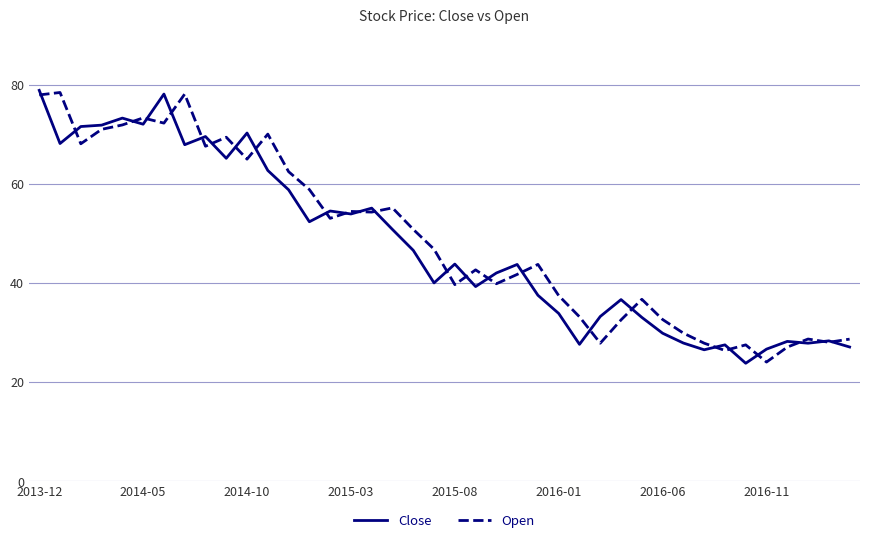

What is the lowest value of the Close series?

23.8